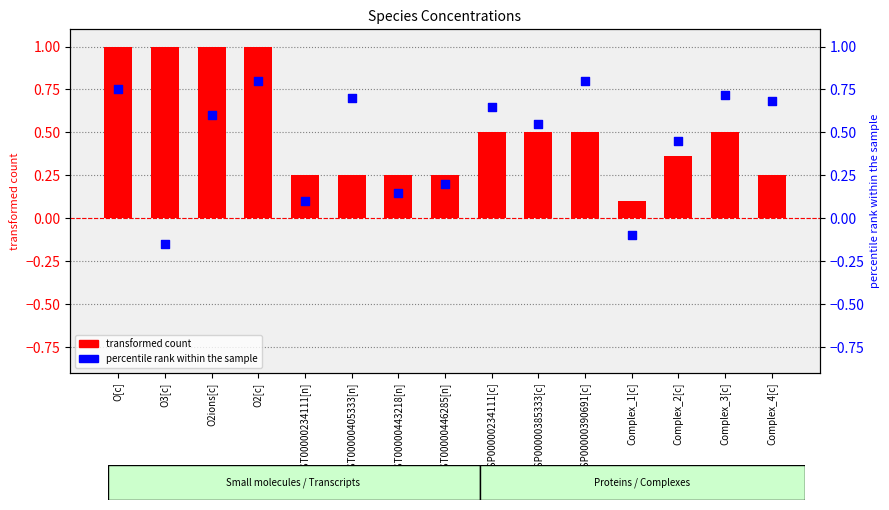

Which series contains the lowest Y value?

percentile rank within the sample